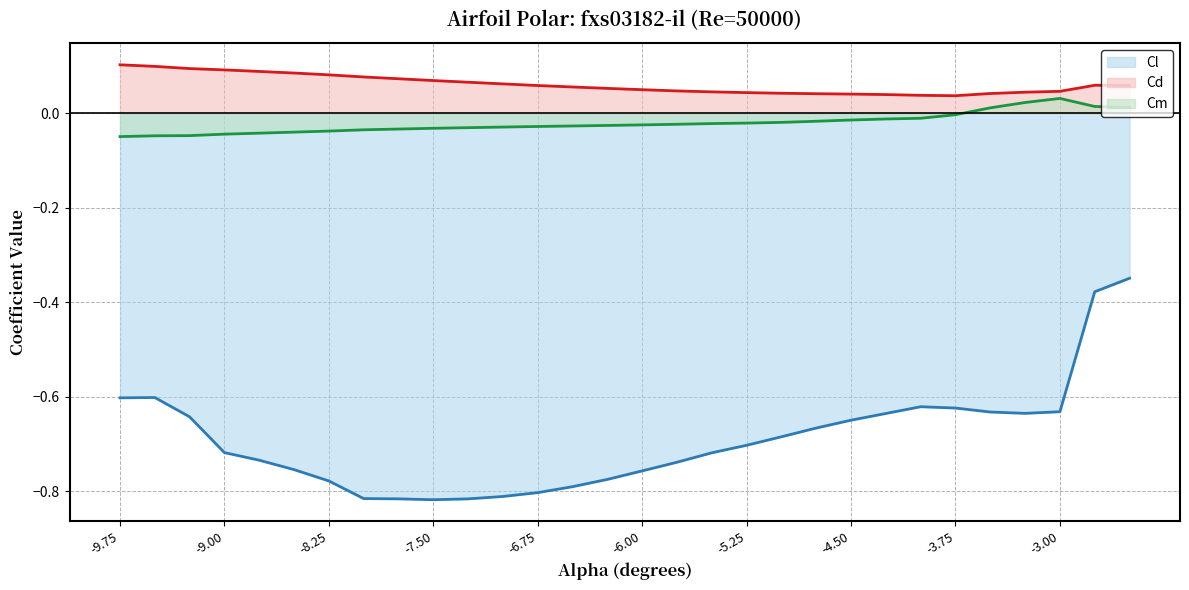

Rank the series by their maximum value, from highest to lowest.

Cd, Cm, Cl